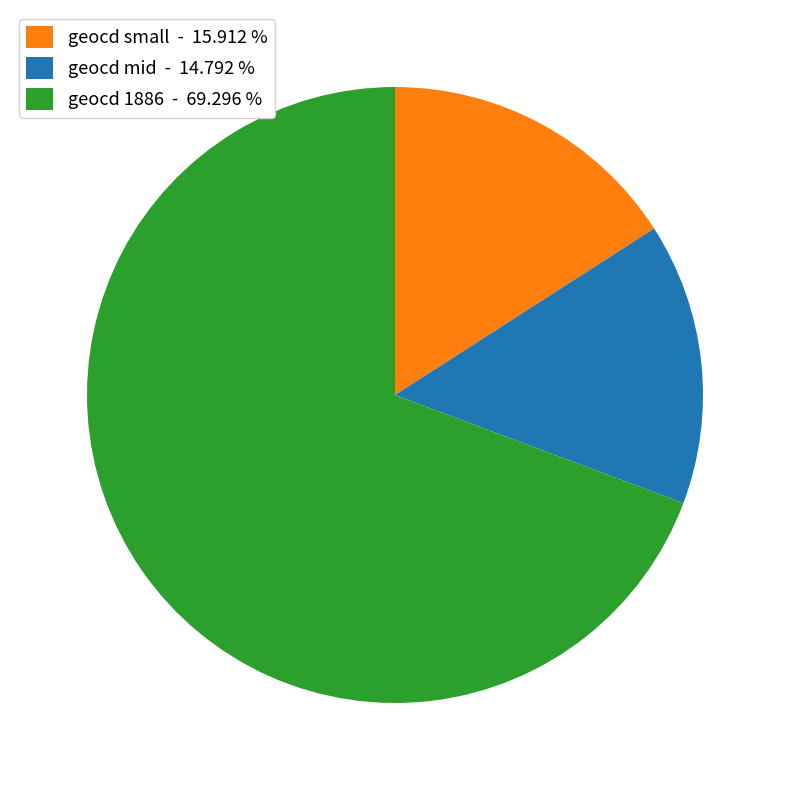

Which slice is the largest?

geocd 1886 - 69.296 %